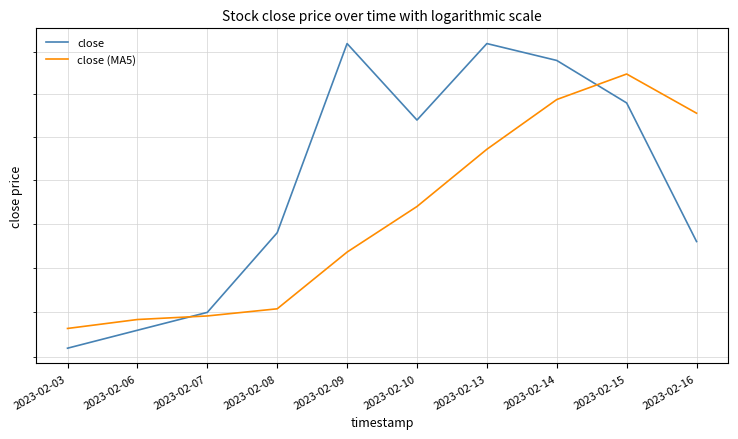

List the labels in order of close value, largest first.

2023-02-09, 2023-02-13, 2023-02-14, 2023-02-15, 2023-02-10, 2023-02-08, 2023-02-16, 2023-02-07, 2023-02-06, 2023-02-03